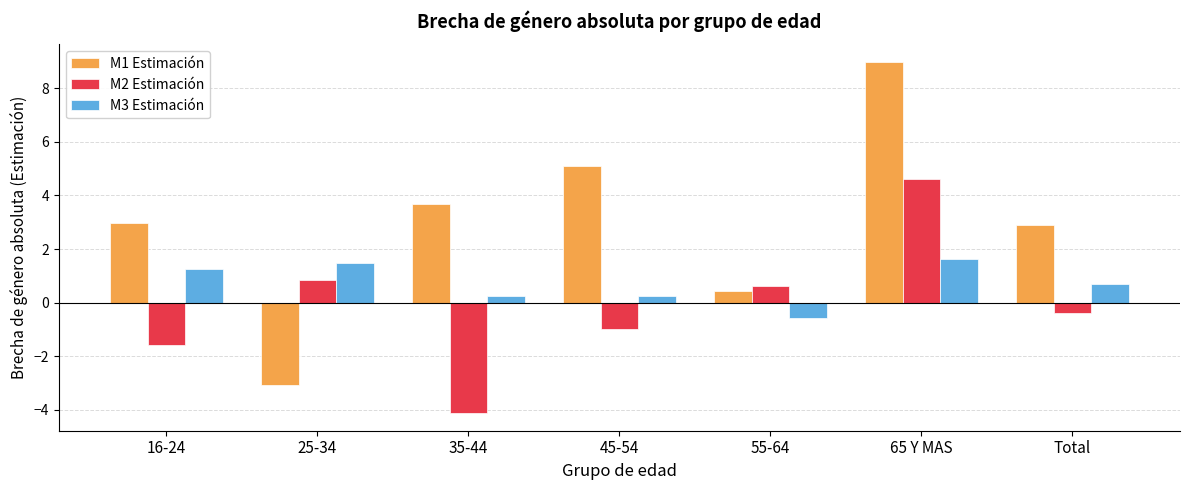

What are all the series names shown in the legend?

M1 Estimación, M2 Estimación, M3 Estimación